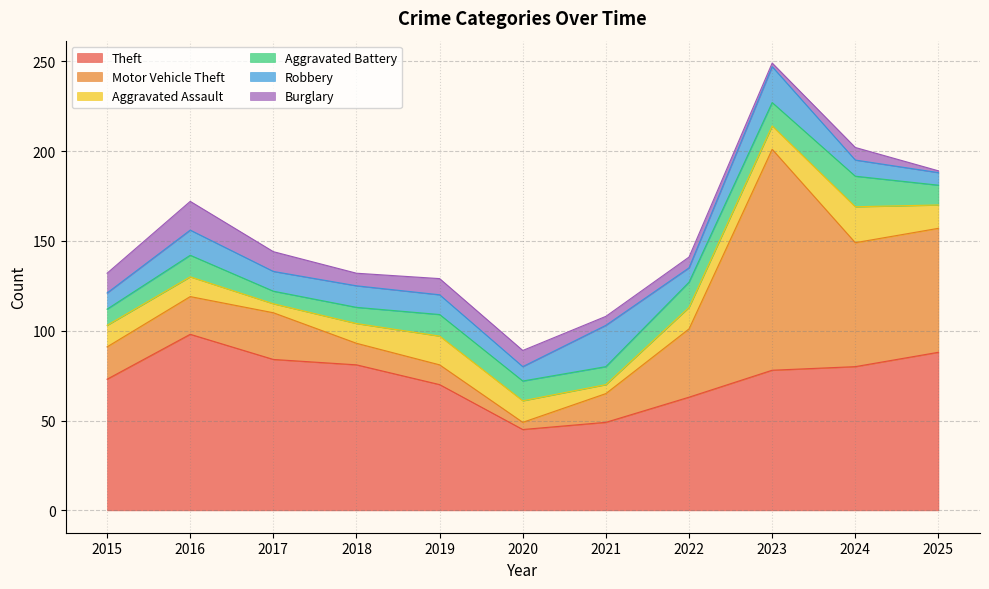

Count the number of data series in this chart.

6